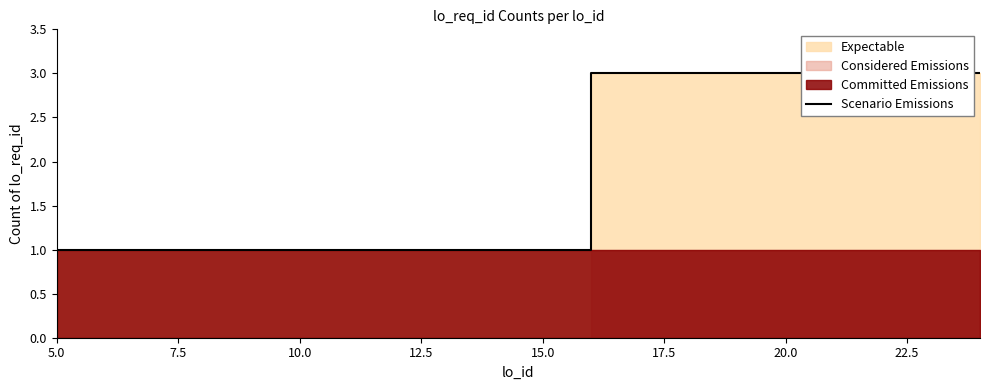

True or false: the data shows 1 at 12.5.

True